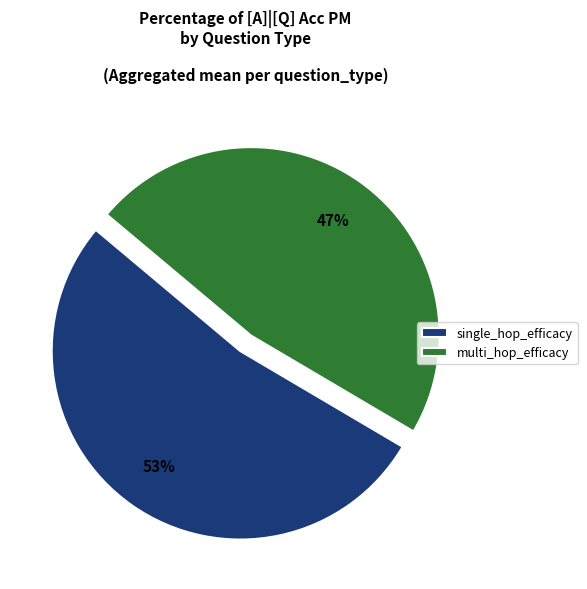

To the nearest percent, what percentage of the pie is single_hop_efficacy?

53%